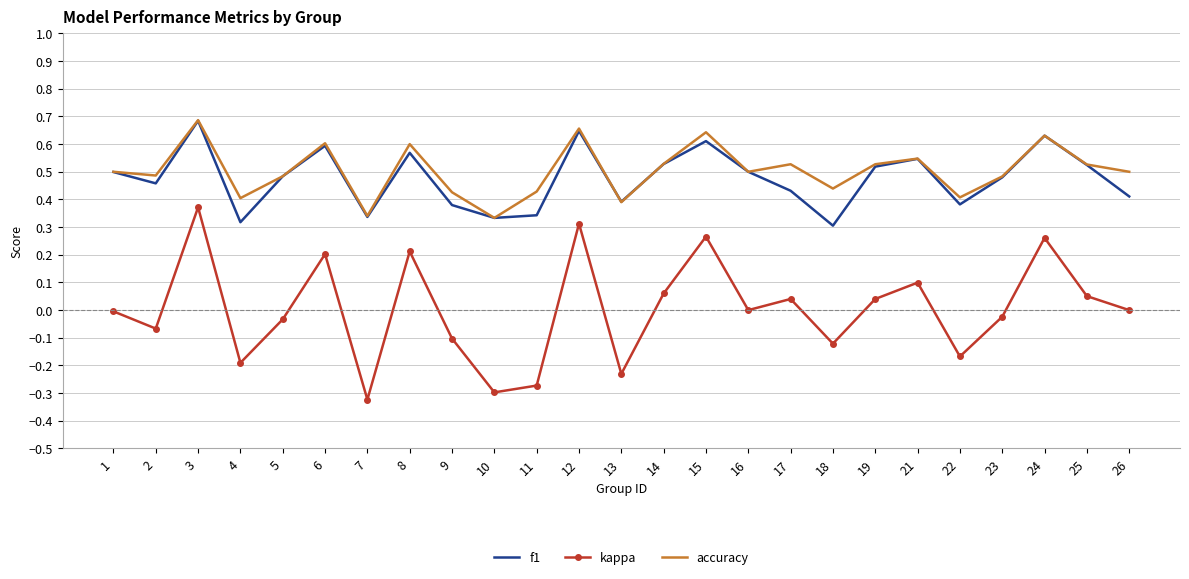

At which label is f1 closest to 0?

18